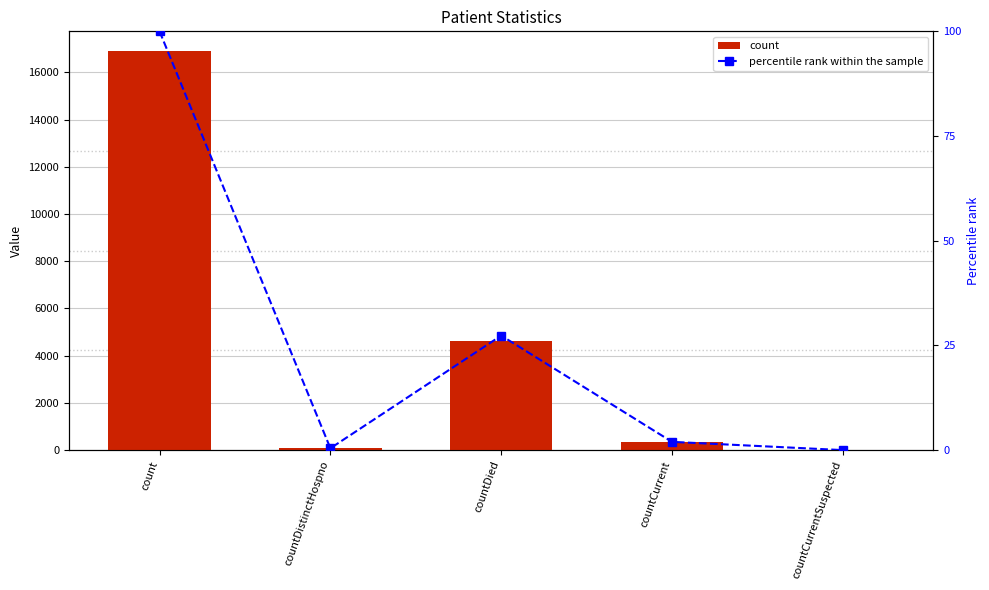

Where is count nearest to the value 8448?

countDied